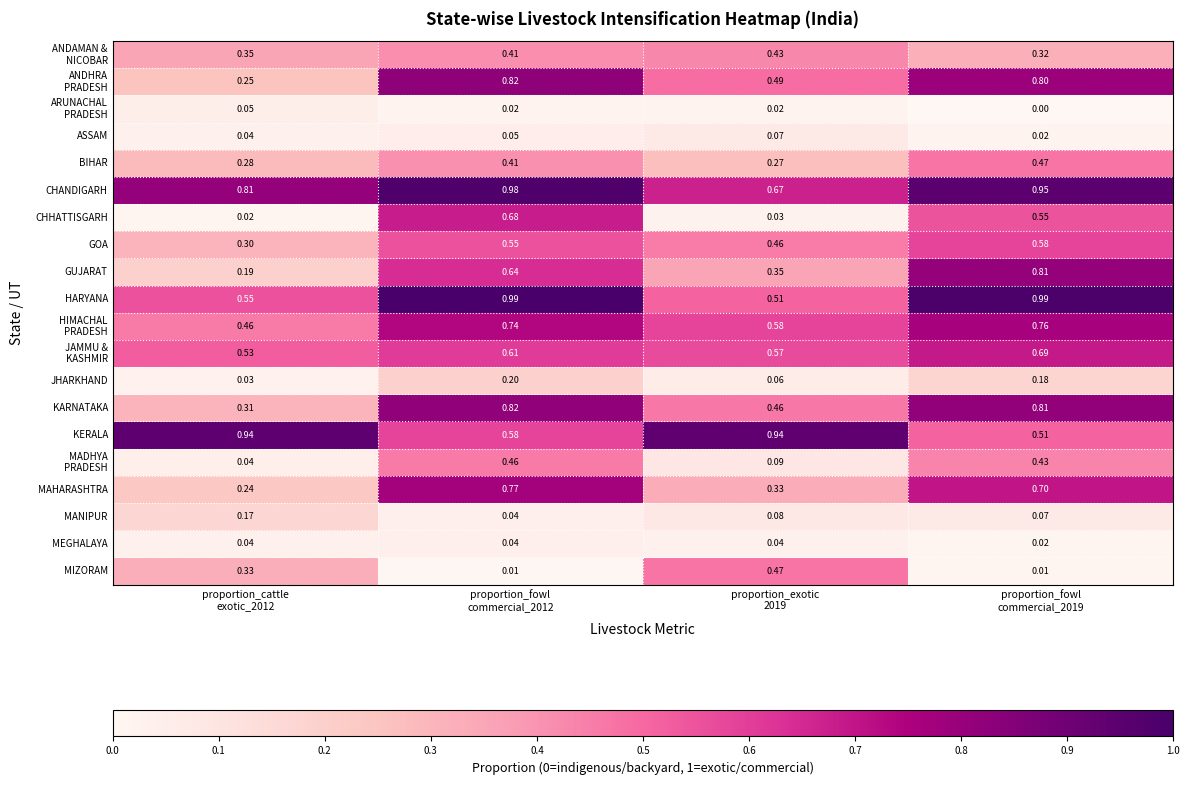

At how many categories does at least one series exceed 0?

4